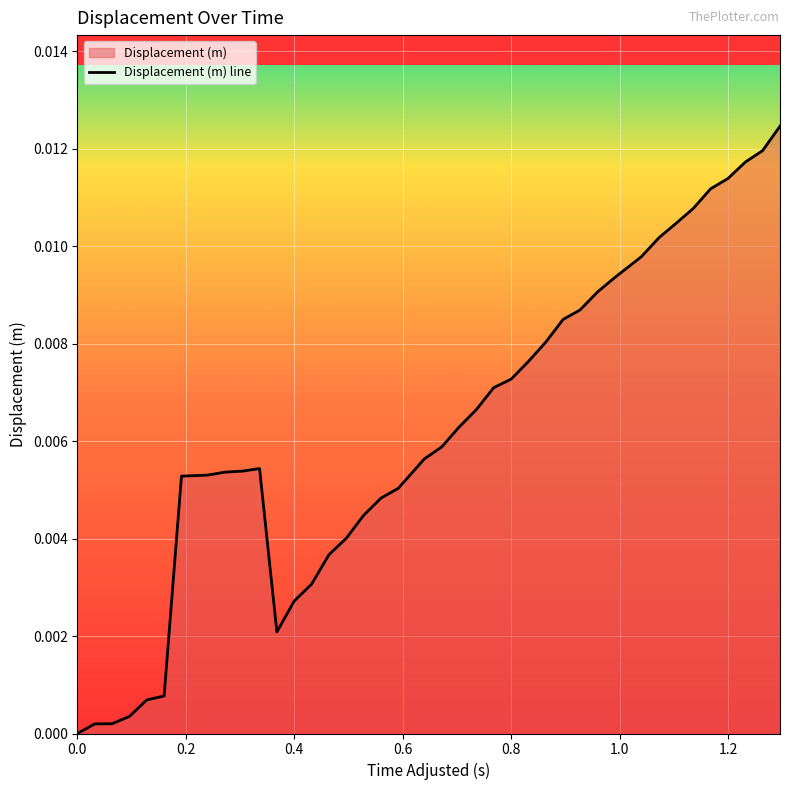

Between 1.2 and 0.0, which is larger?

1.2